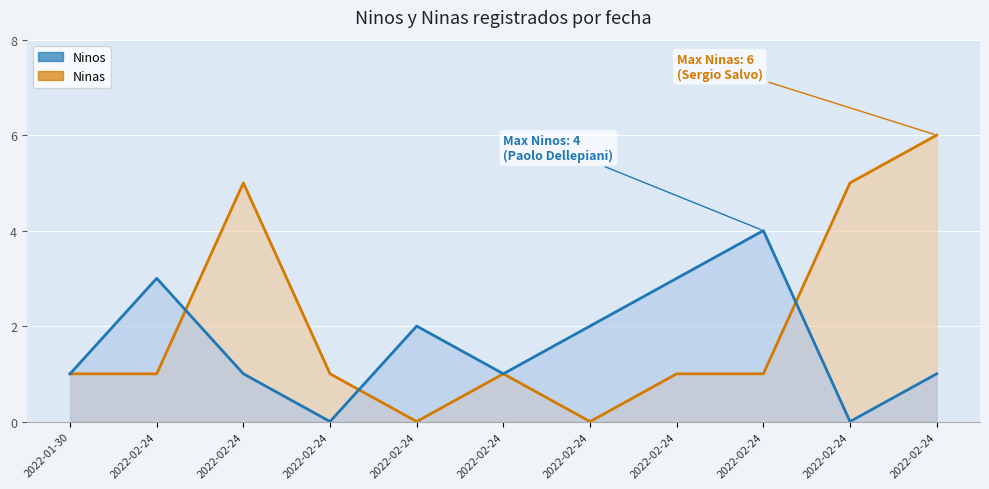

Reading right to left, transcribe all the data shown in this chart.

Ninos: 2022-02-24=1	2022-02-24=0	2022-02-24=4	2022-02-24=3	2022-02-24=2	2022-02-24=1	2022-02-24=2	2022-02-24=0	2022-02-24=1	2022-02-24=3	2022-01-30=1
Ninas: 2022-02-24=6	2022-02-24=5	2022-02-24=1	2022-02-24=1	2022-02-24=0	2022-02-24=1	2022-02-24=0	2022-02-24=1	2022-02-24=5	2022-02-24=1	2022-01-30=1